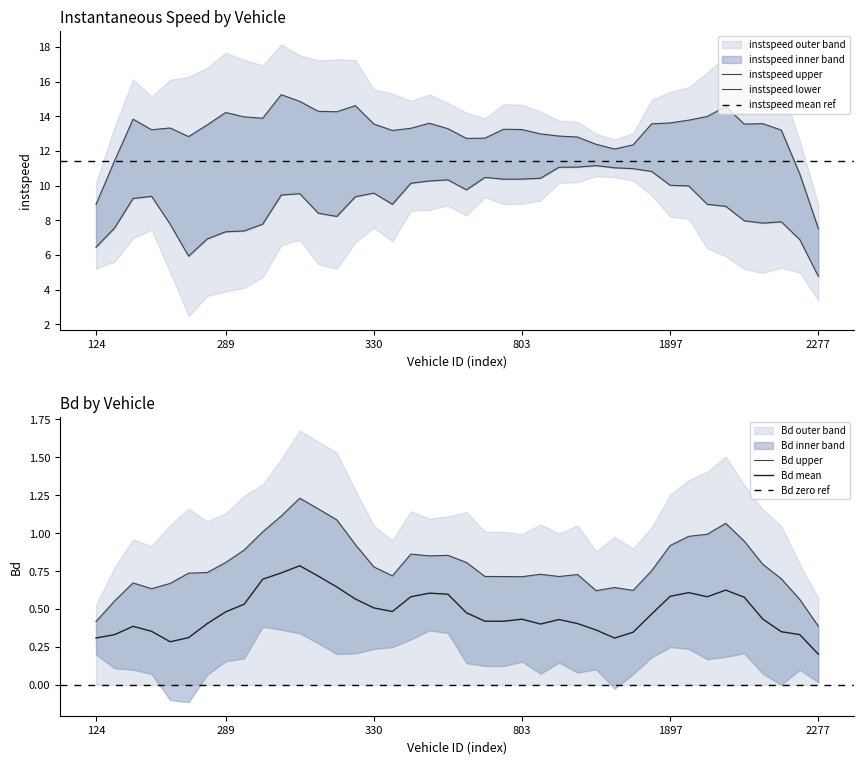

Which series has the largest total across all categories?

instspeed